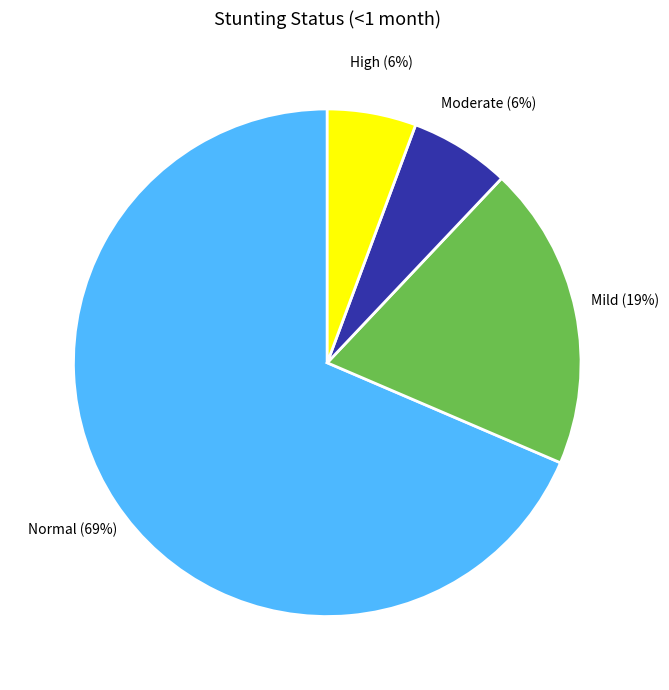

To the nearest percent, what is the average slice percentage?

25%